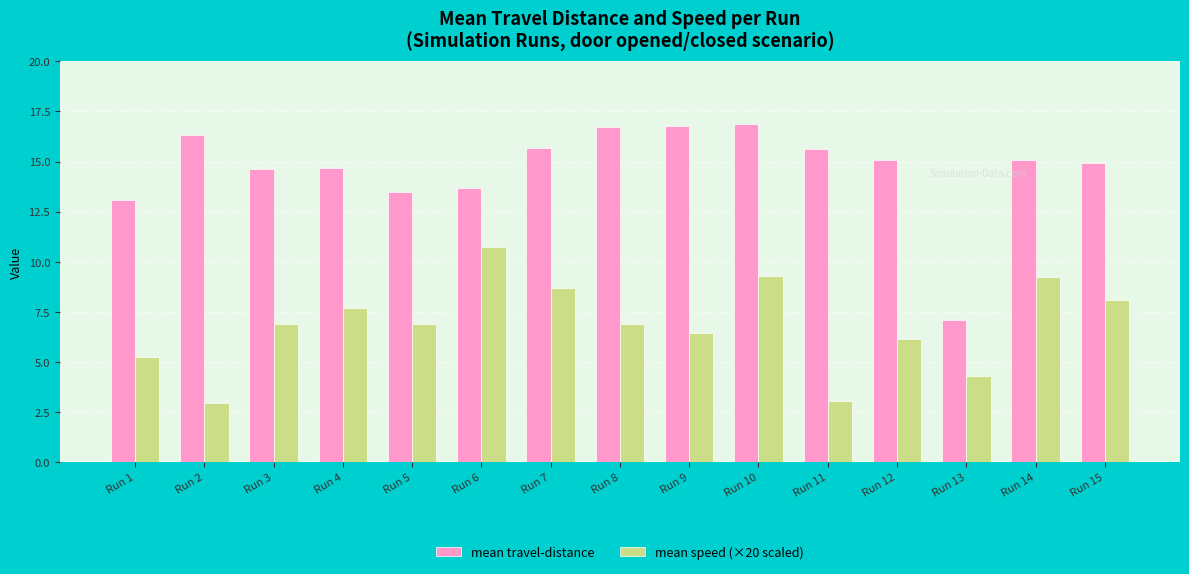

What is the sum of all mean speed (×20 scaled) values?

102.6